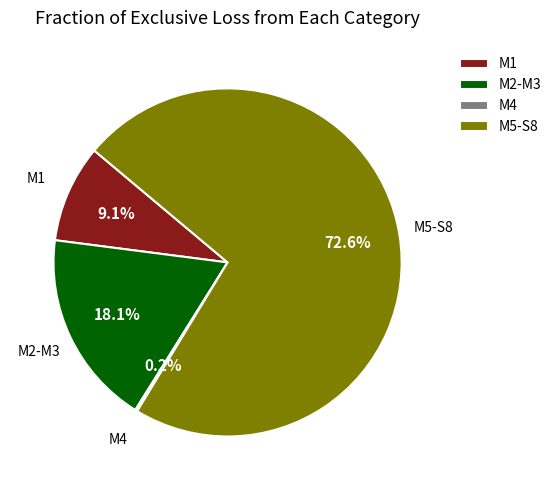

What portion of the pie excludes M5-S8?

27.4%